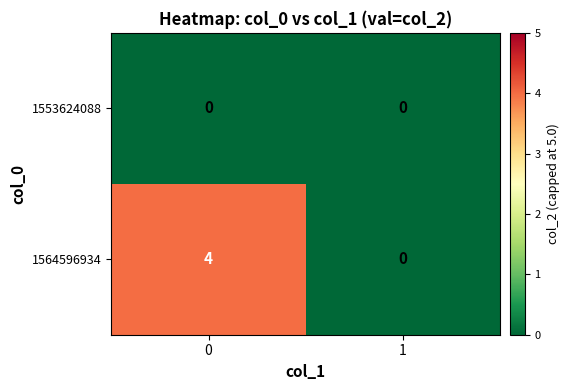

Reading left to right, list all the values displayed in this chart.

1553624088: 0	0
1564596934: 4	0